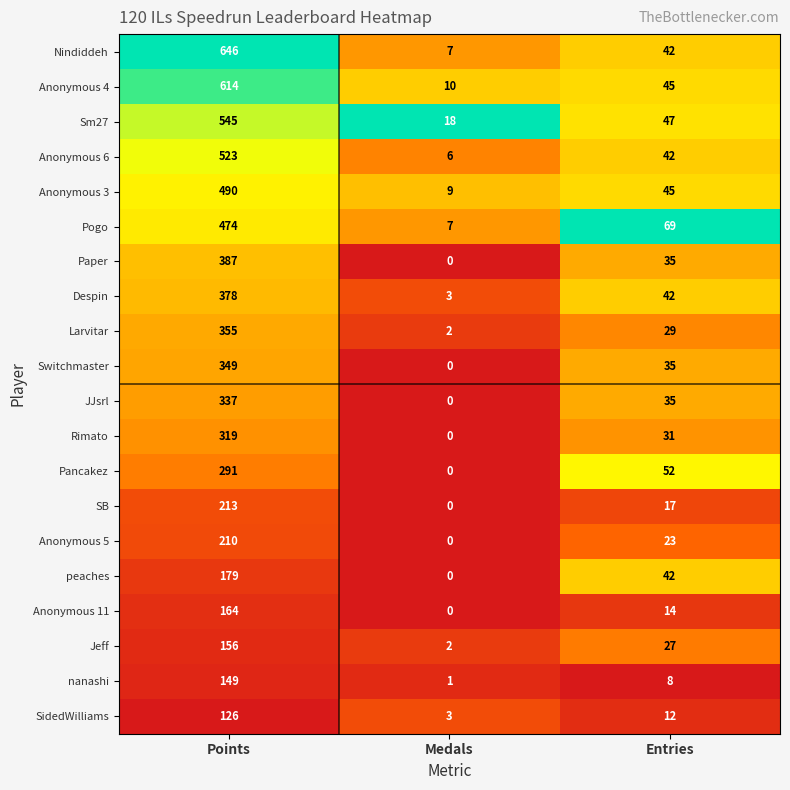

What is the greatest value displayed?

646